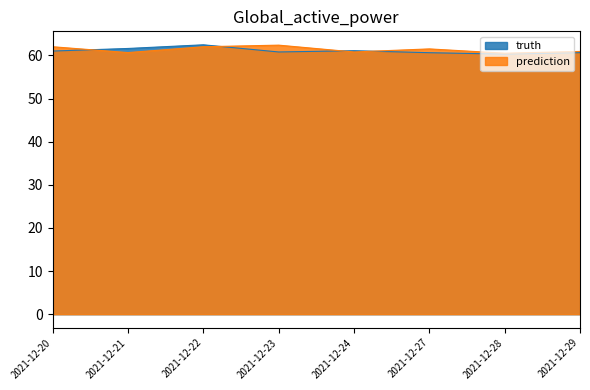

Is the value of truth at 2021-12-21 greater than the value of prediction at 2021-12-24?

Yes